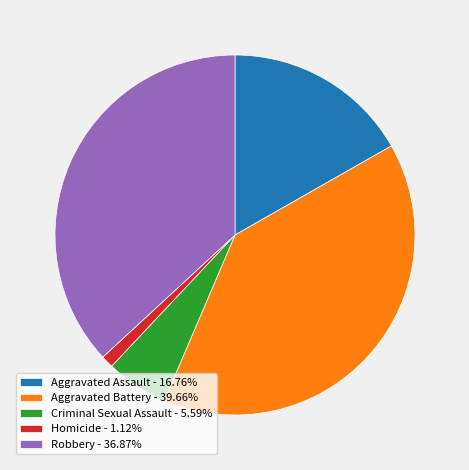

Between Robbery and Aggravated Assault, which is larger?

Robbery